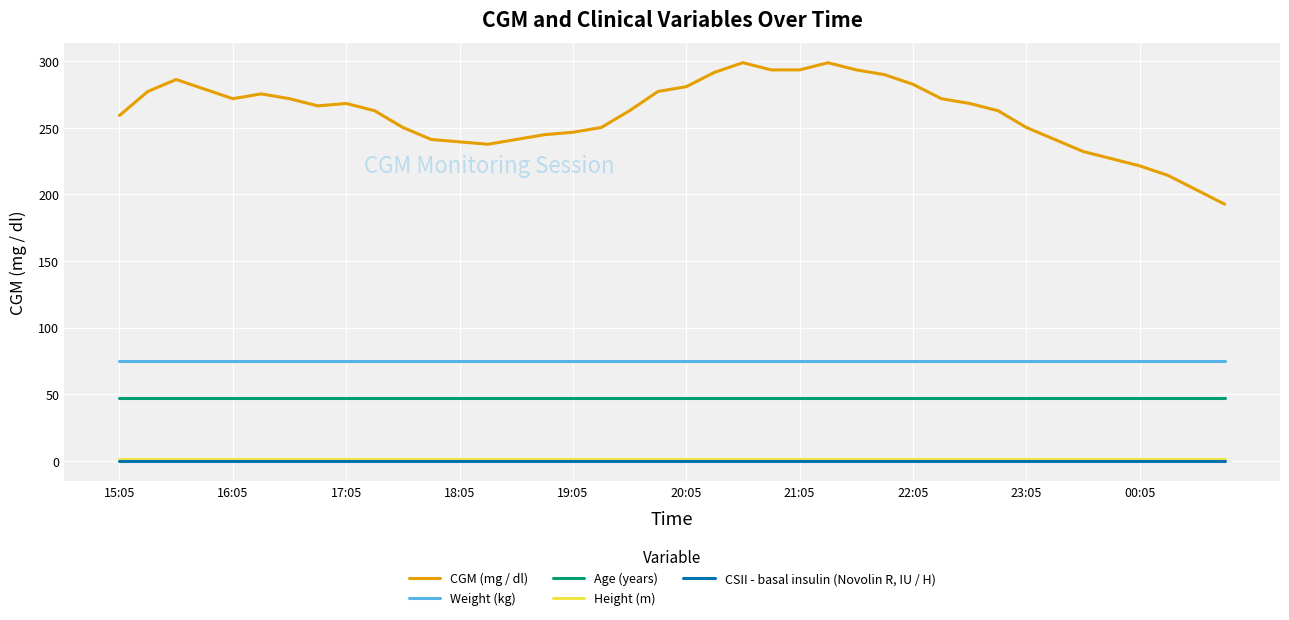

What is the greatest value displayed?

298.8